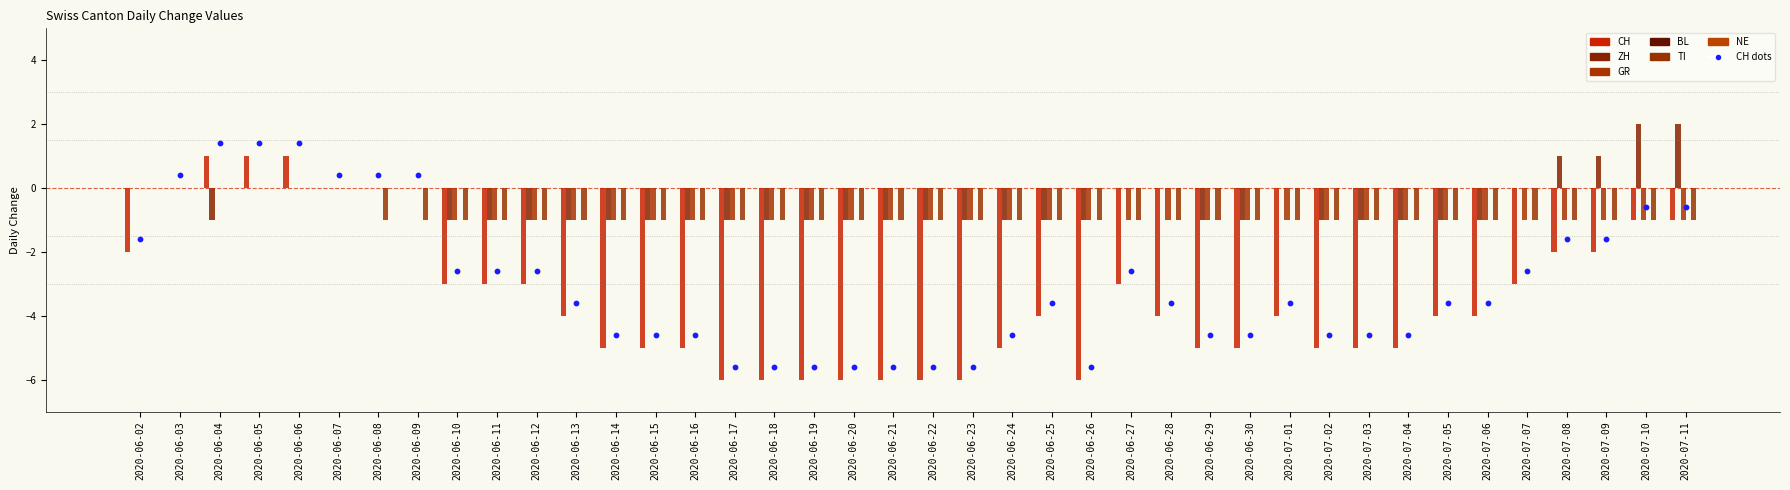

At how many categories does at least one series exceed -5?

40